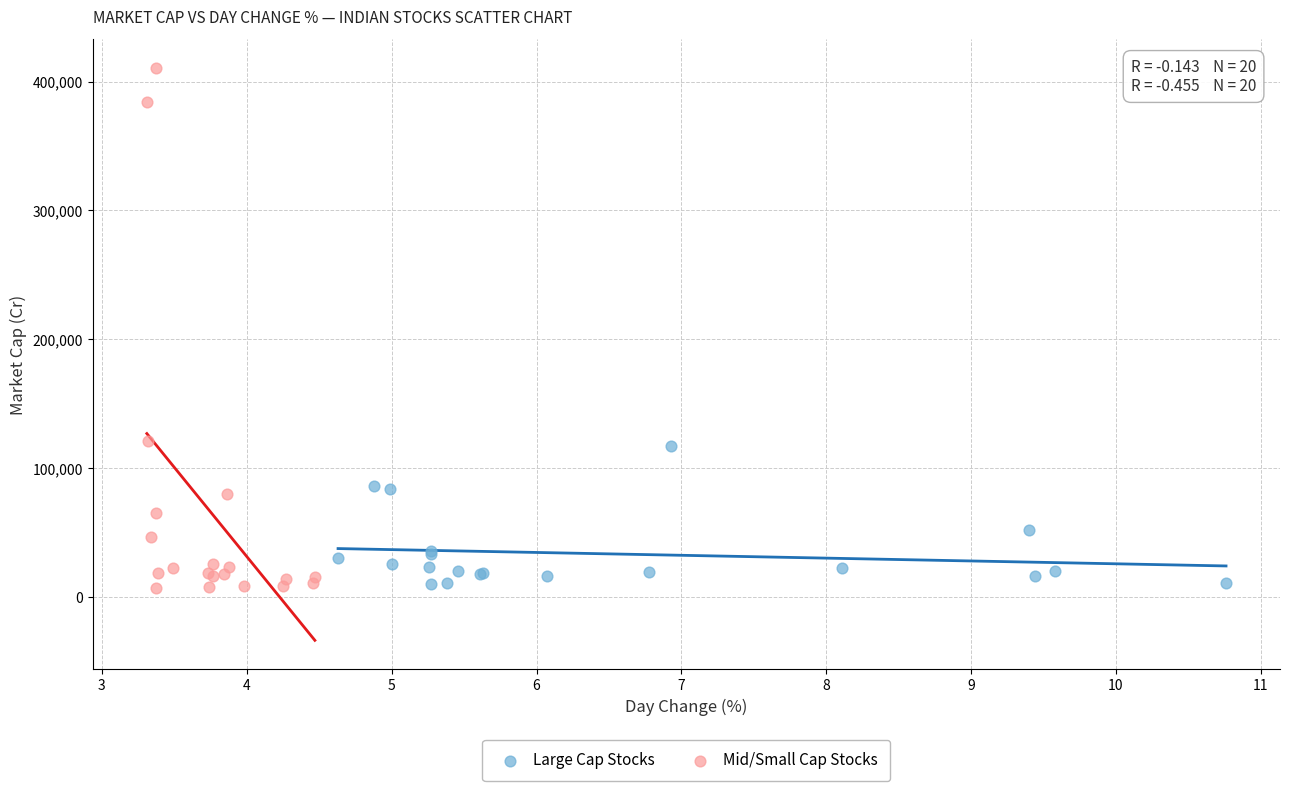

Which series reaches the maximum Y coordinate?

Mid/Small Cap Stocks